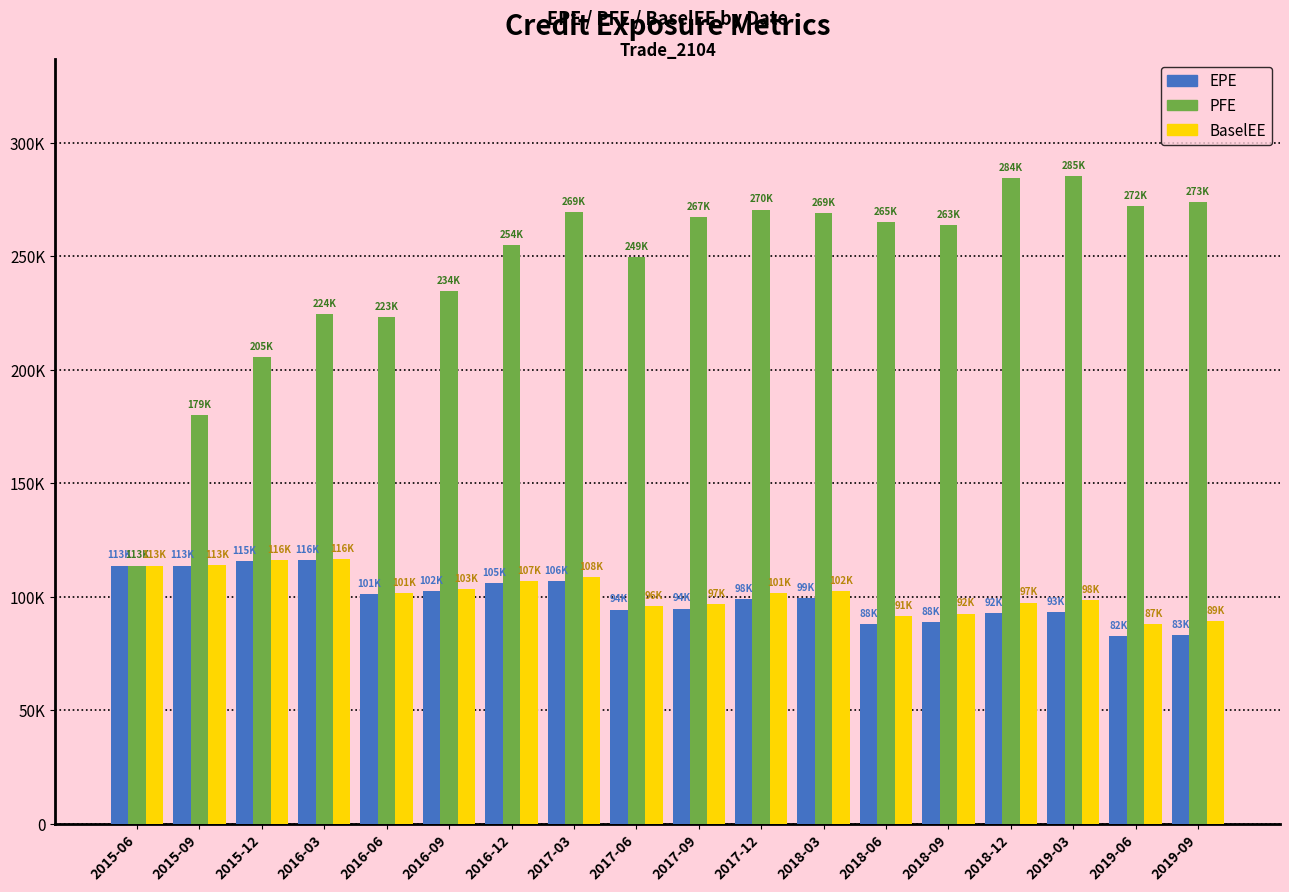

Does the chart contain any negative values?

No